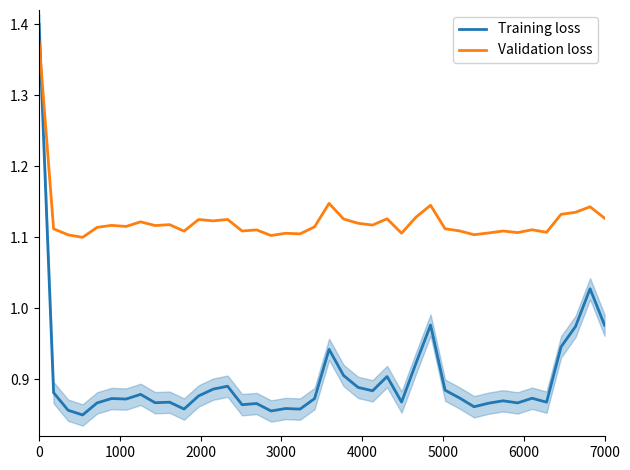

What are all the series names shown in the legend?

Training loss, Validation loss